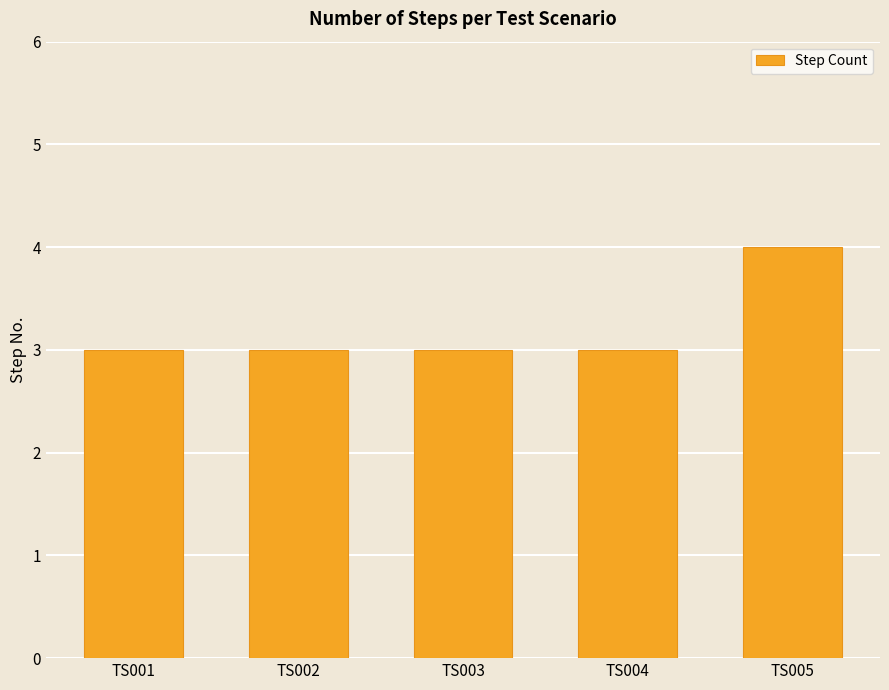

Reading left to right, extract all data points from this chart.

3	3	3	3	4